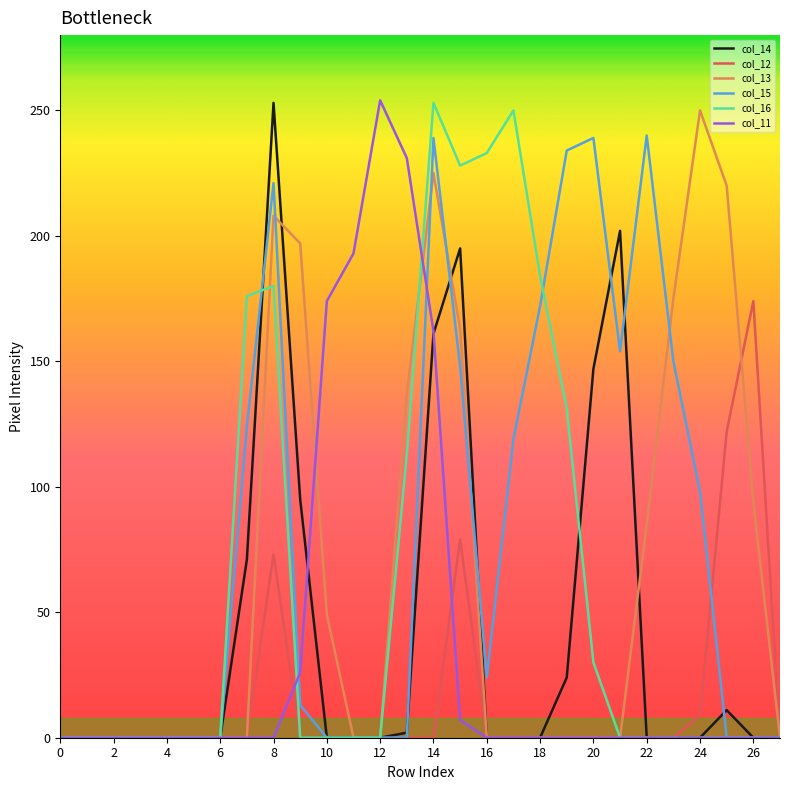

What is the average value of the col_11 series?

37